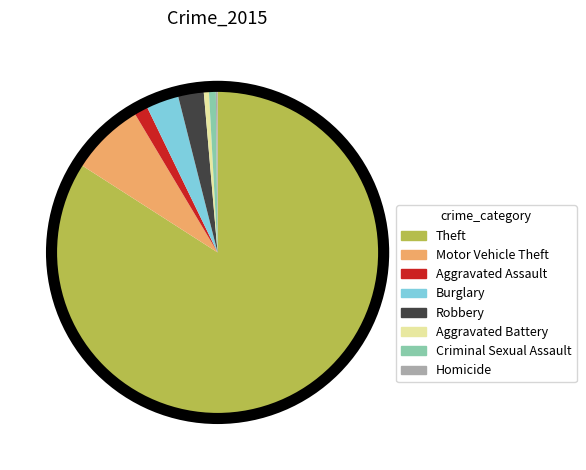

Which has a higher value, Burglary or Motor Vehicle Theft?

Motor Vehicle Theft